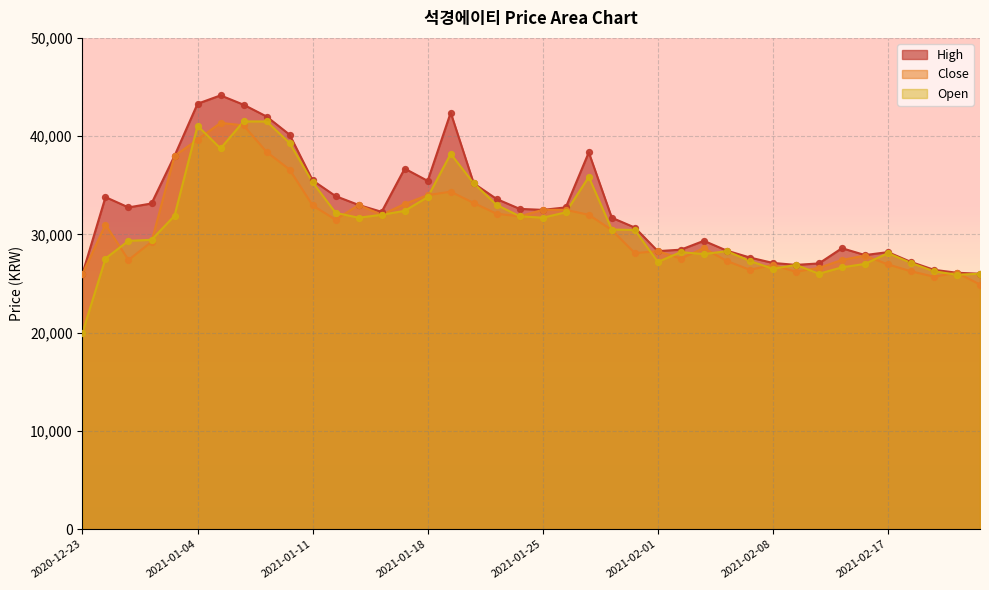

Which series contains the lowest Y value?

Open